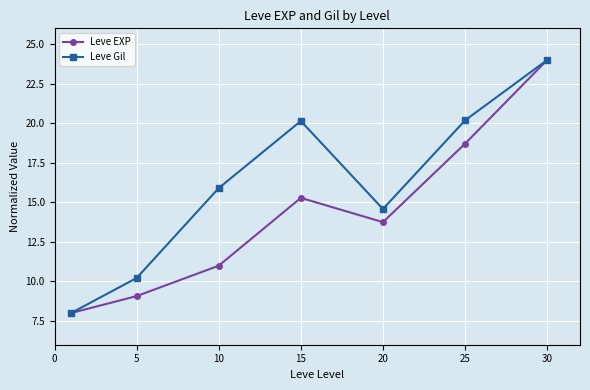

List the series in order of their overall mean, highest first.

Leve Gil, Leve EXP